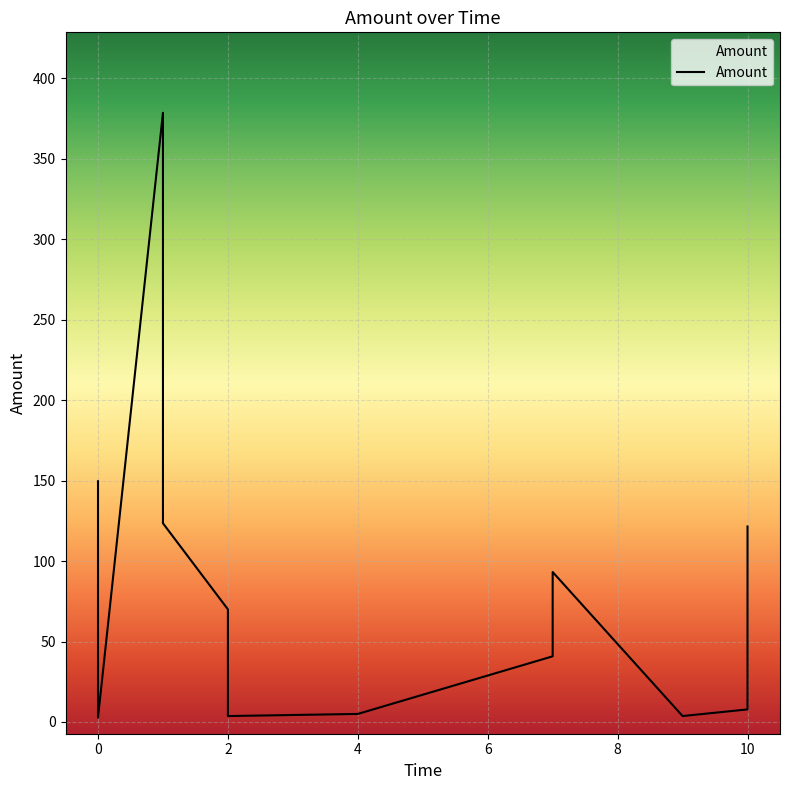

How many points are higher than both their immediate neighbors (excluding endpoints)?

2